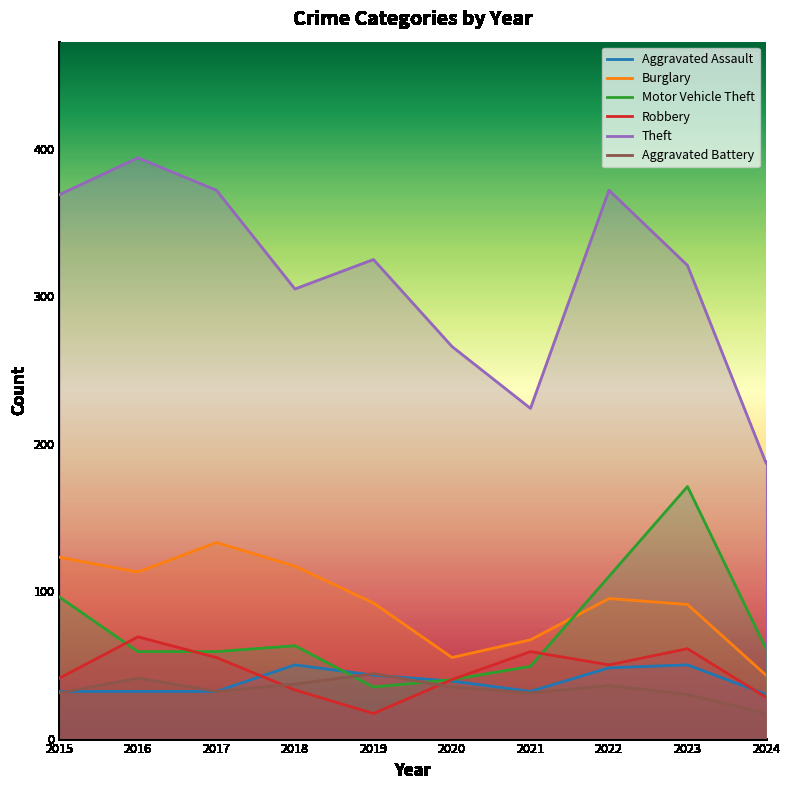

Does the chart have visible grid lines?

No